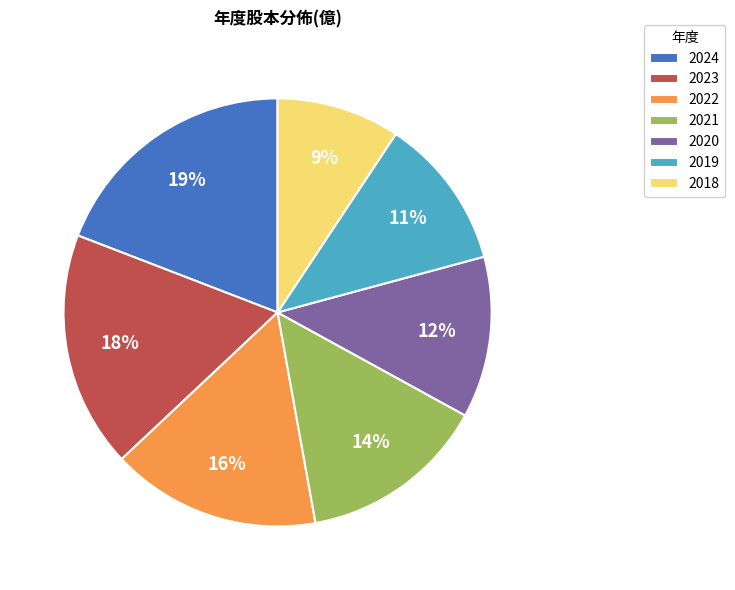

Which has a higher value, 2023 or 2019?

2023